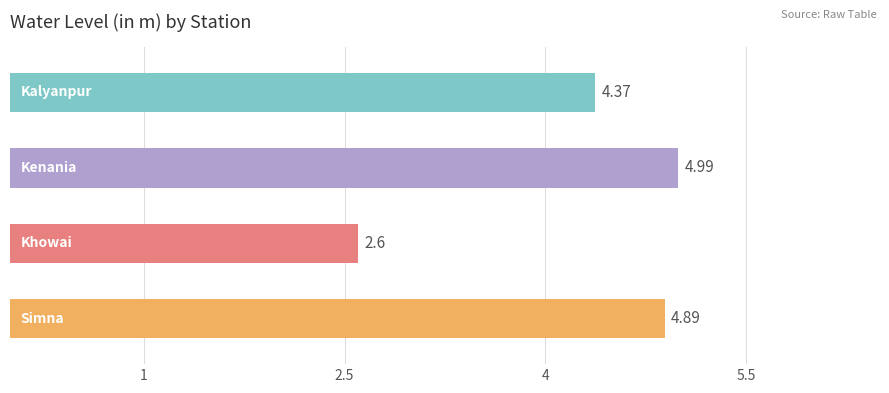

What is the difference between the maximum and minimum values?

2.4